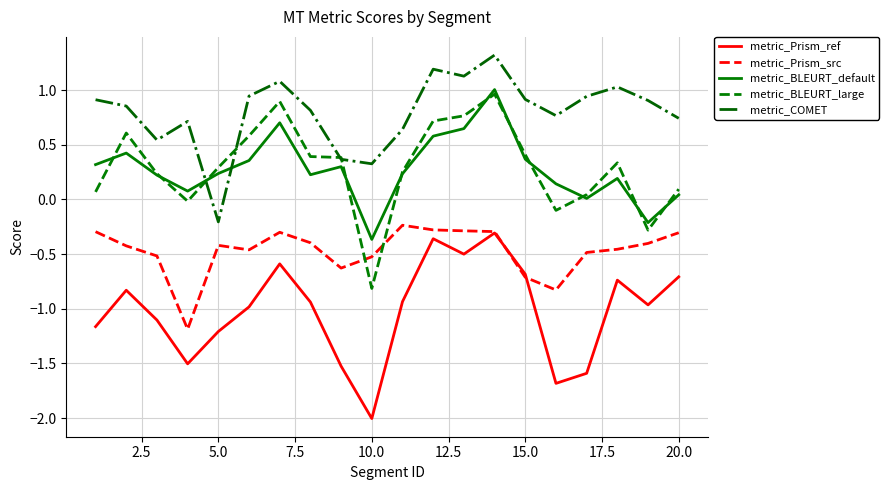

Which series ends up on top after the final intersection of metric_BLEURT_default and metric_COMET?

metric_COMET